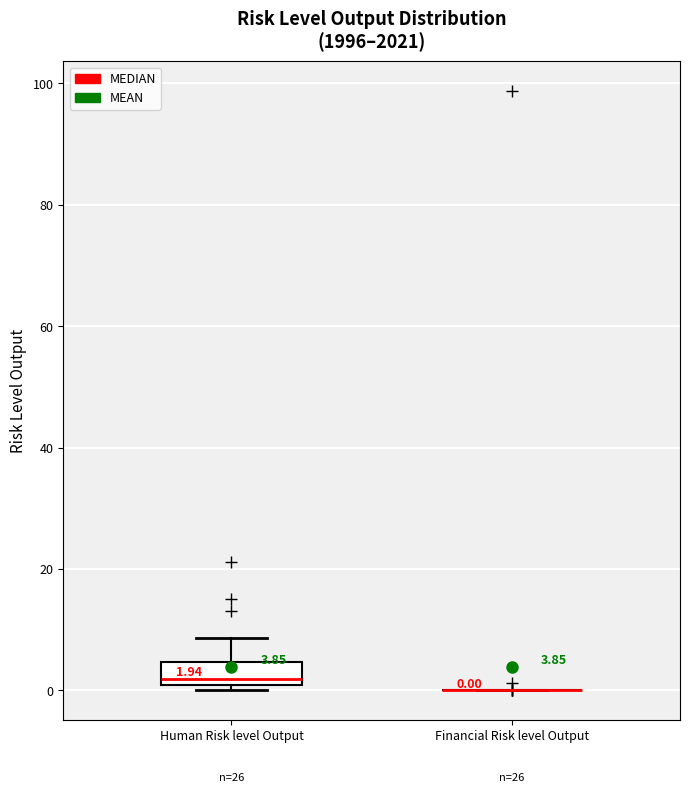

Comparing the boxes themselves (not the whiskers), which one is the tallest?

Human Risk level Output